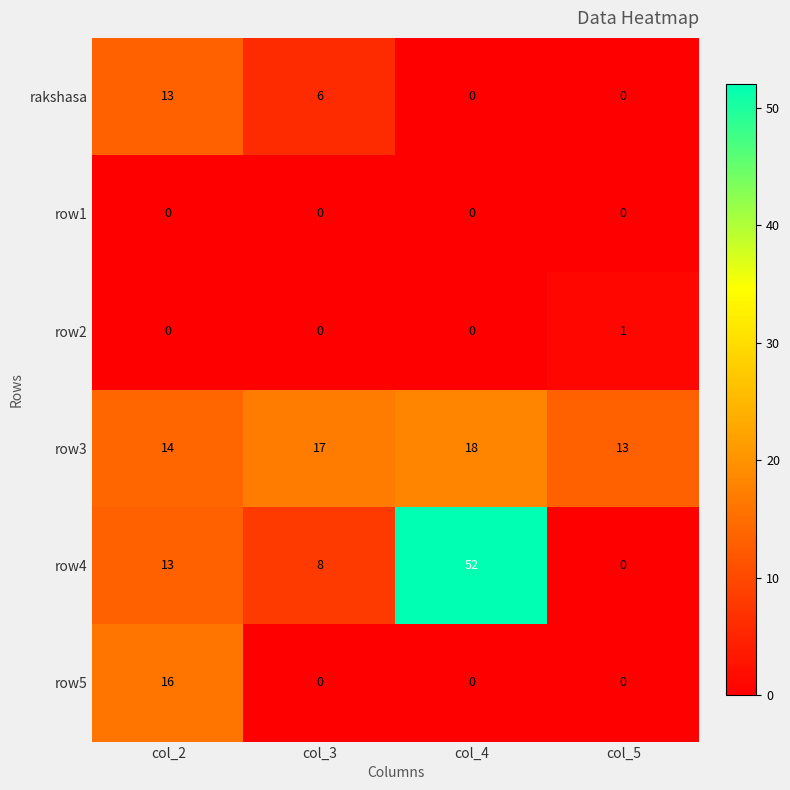

At which label is rakshasa closest to 6?

col_3